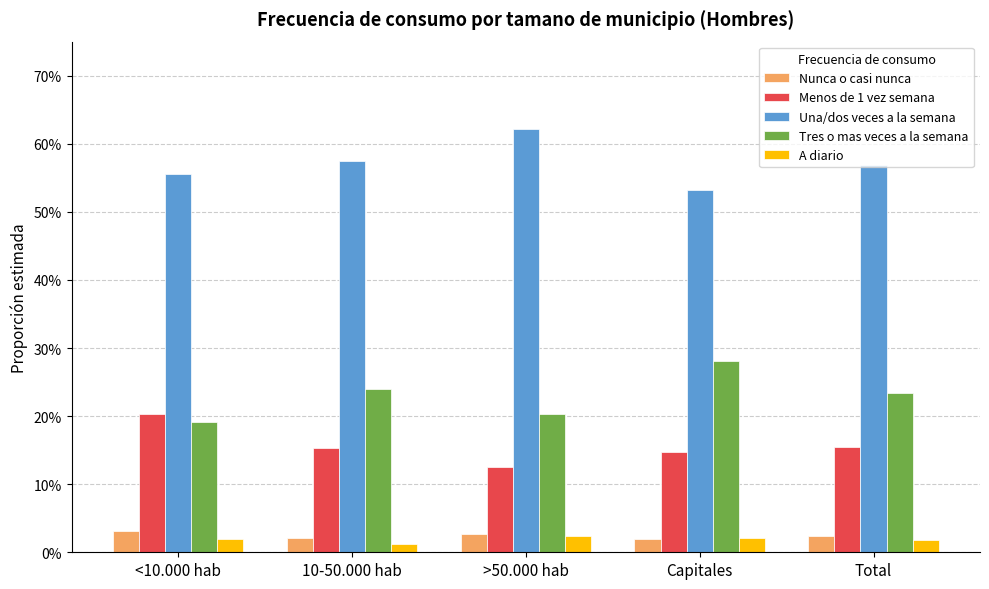

True or false: Tres o mas veces a la semana has a value of 0.1 at <10.000 hab.

False